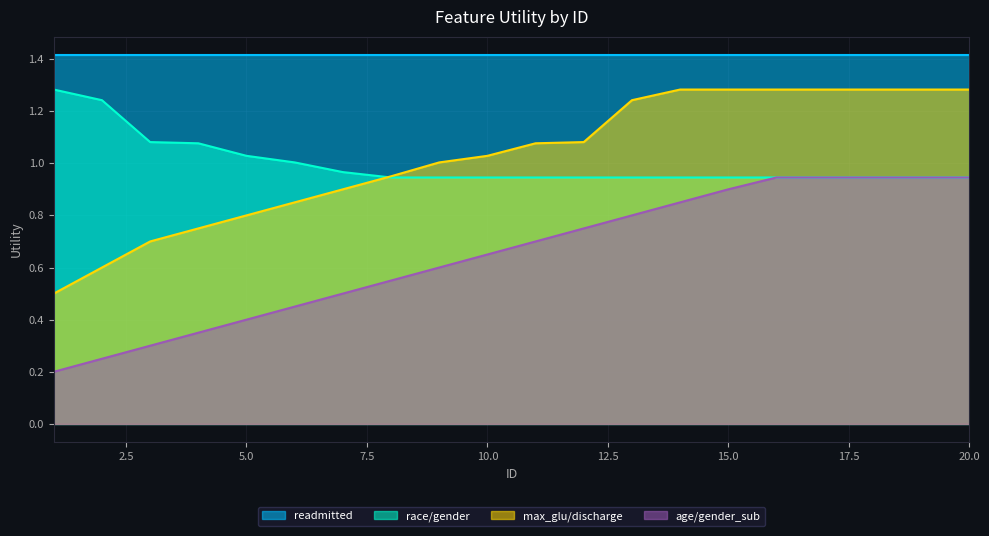

Which series has the largest total across all categories?

readmitted